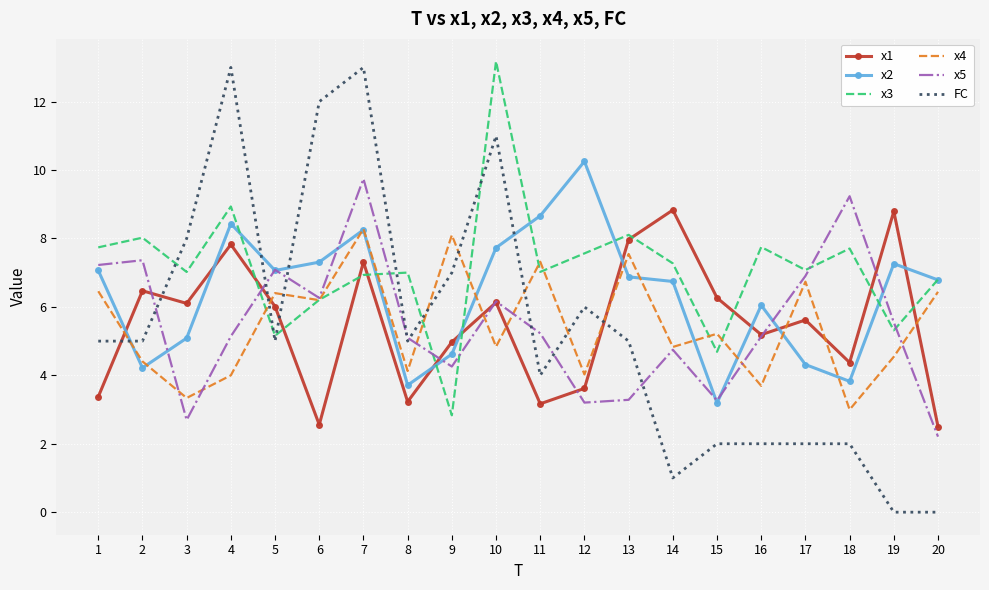

What is the sum of all x3 values?

142.3